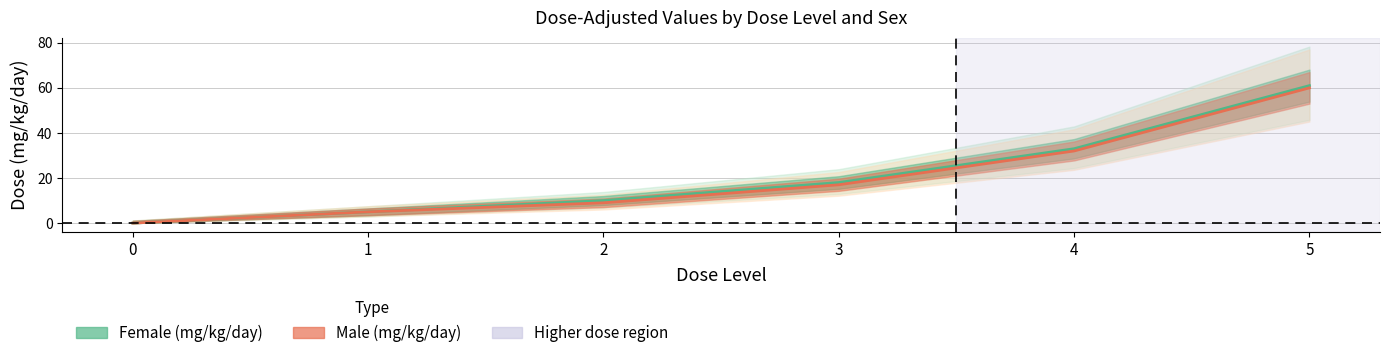

What is the total value across all series at 1?

10